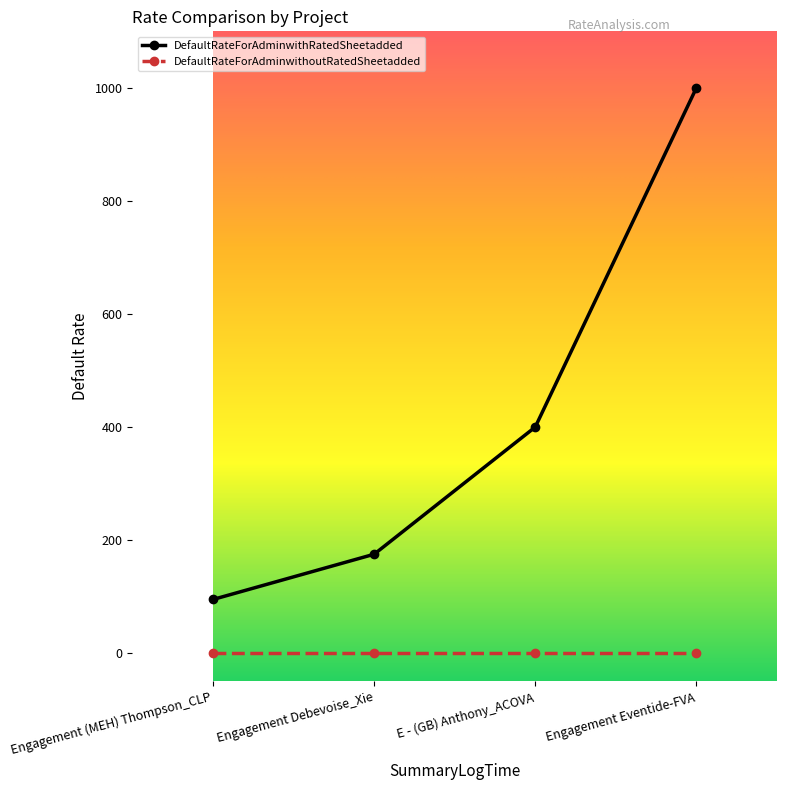

The value of DefaultRateForAdminwithRatedSheetadded at Engagement (MEH) Thompson_CLP is 95. True or false?

True